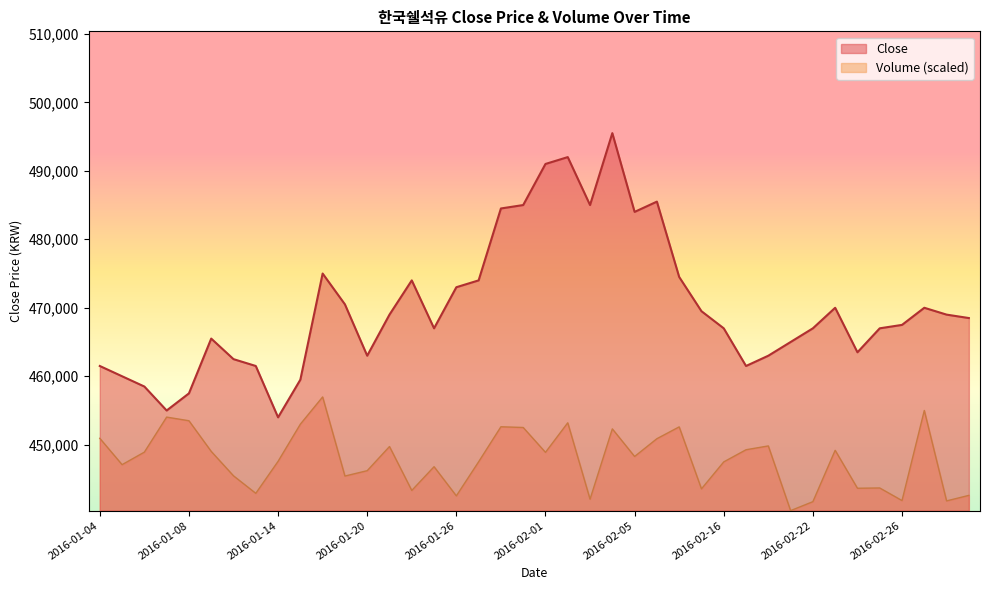

True or false: Close and Volume intersect in this chart.

False